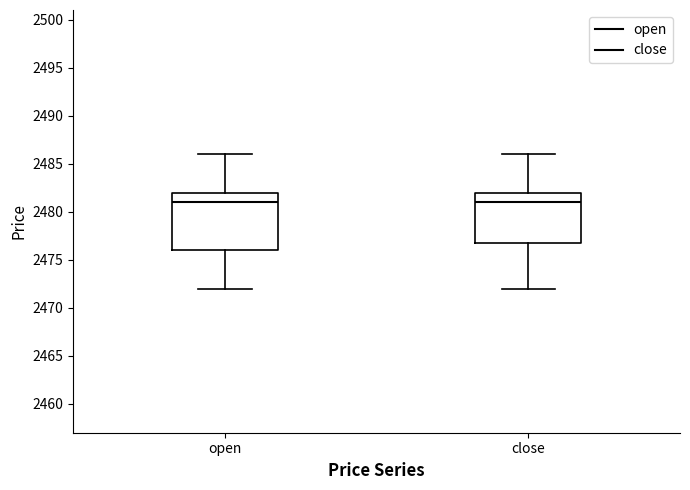

Comparing the boxes themselves (not the whiskers), which one is the tallest?

open